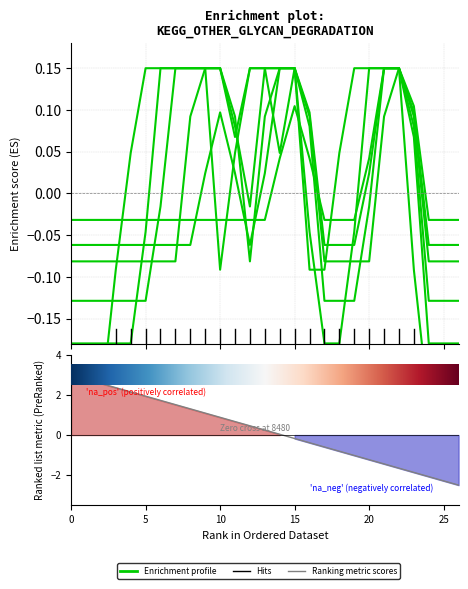

How many lines are shown in the chart?

6